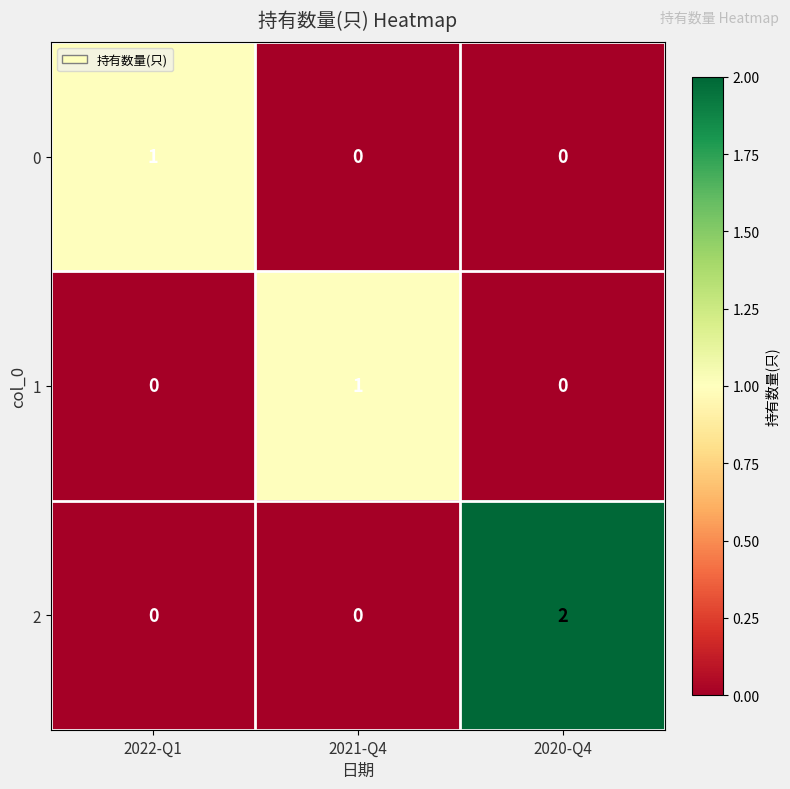

Is it true that 0 equals 0 at 2020-Q4?

True